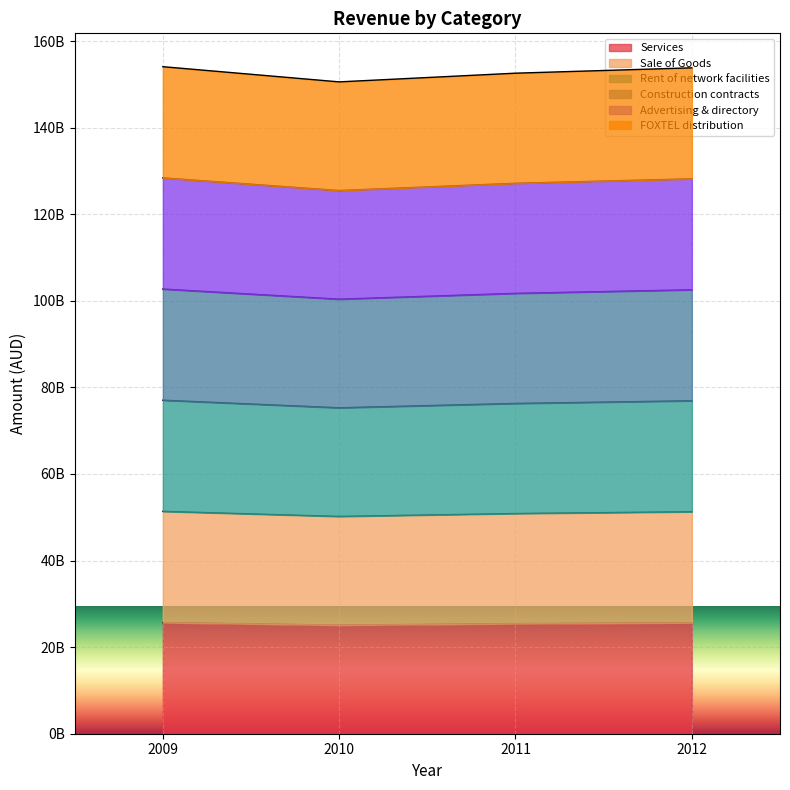

True or false: Rent of network facilities and Services cross at least once.

False